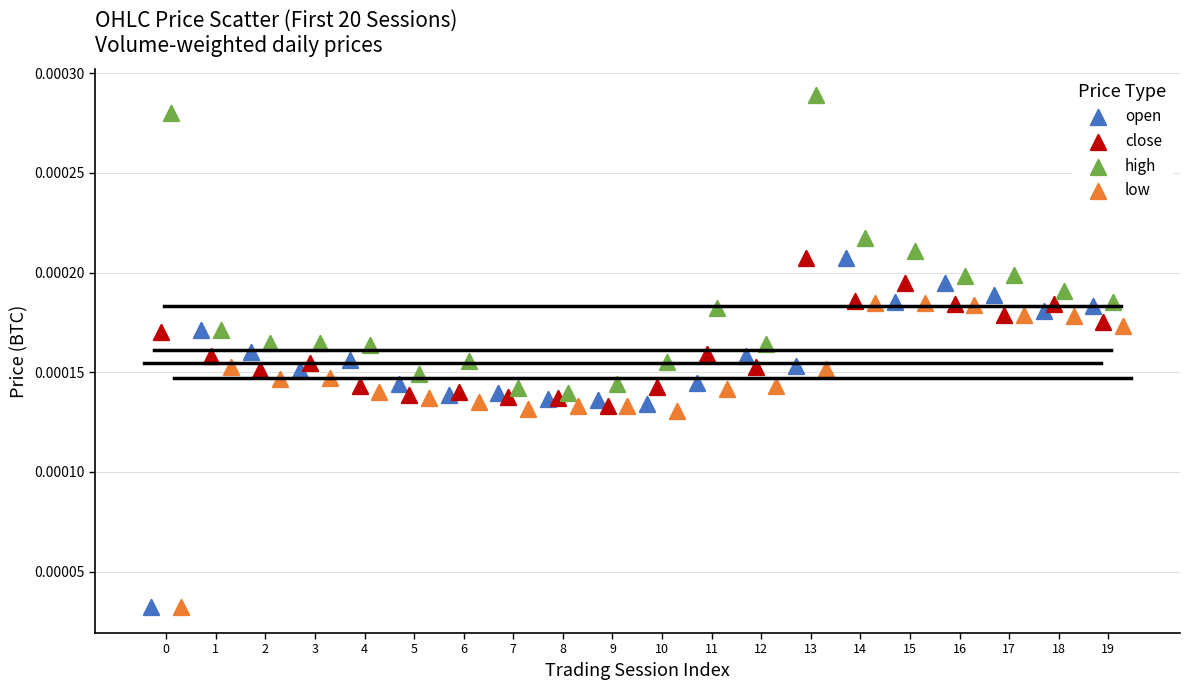

Which series has the largest Y range (max minus min)?

open